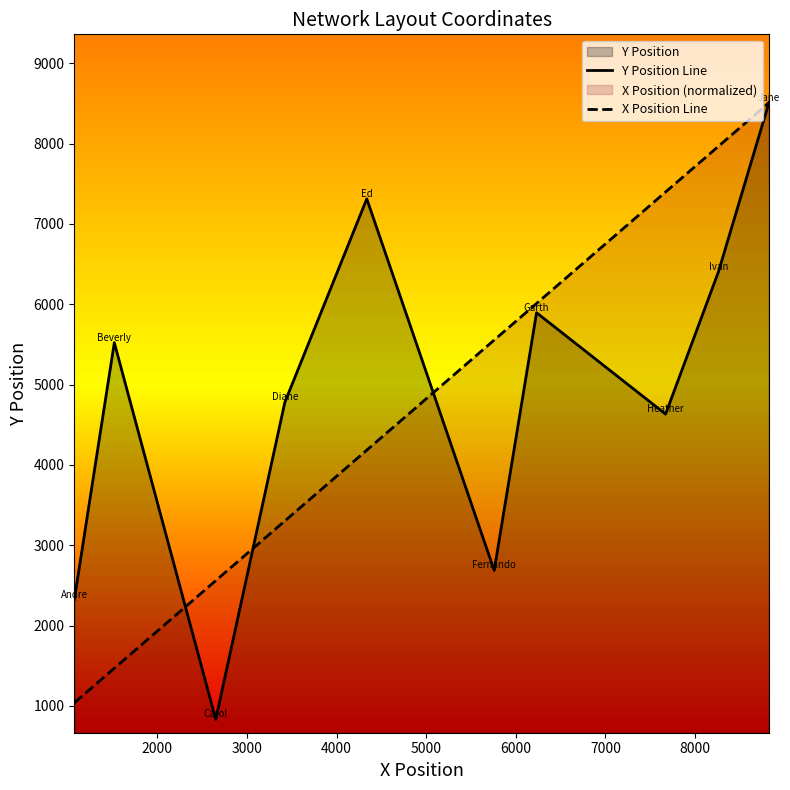

What is the smallest value displayed?

831.3